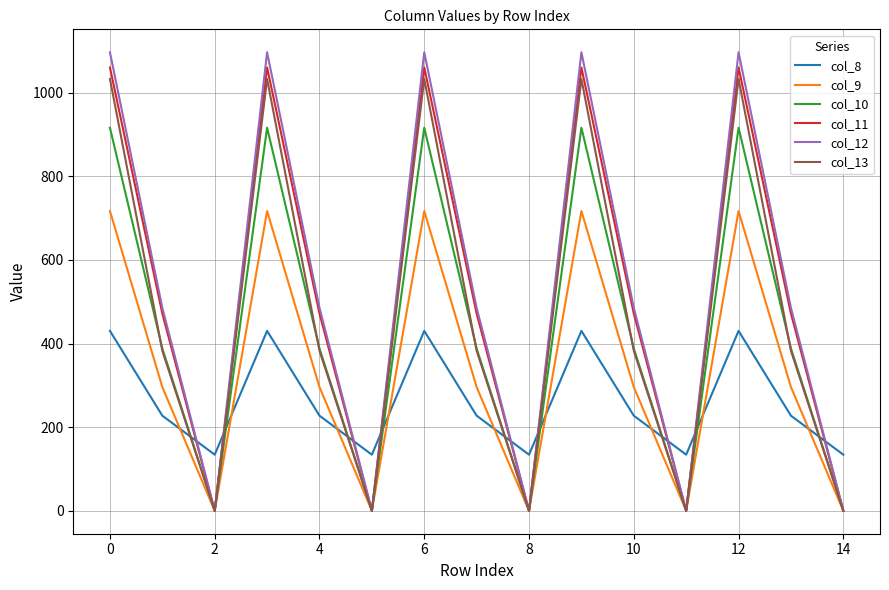

What is the highest value of the col_10 series?

916.2